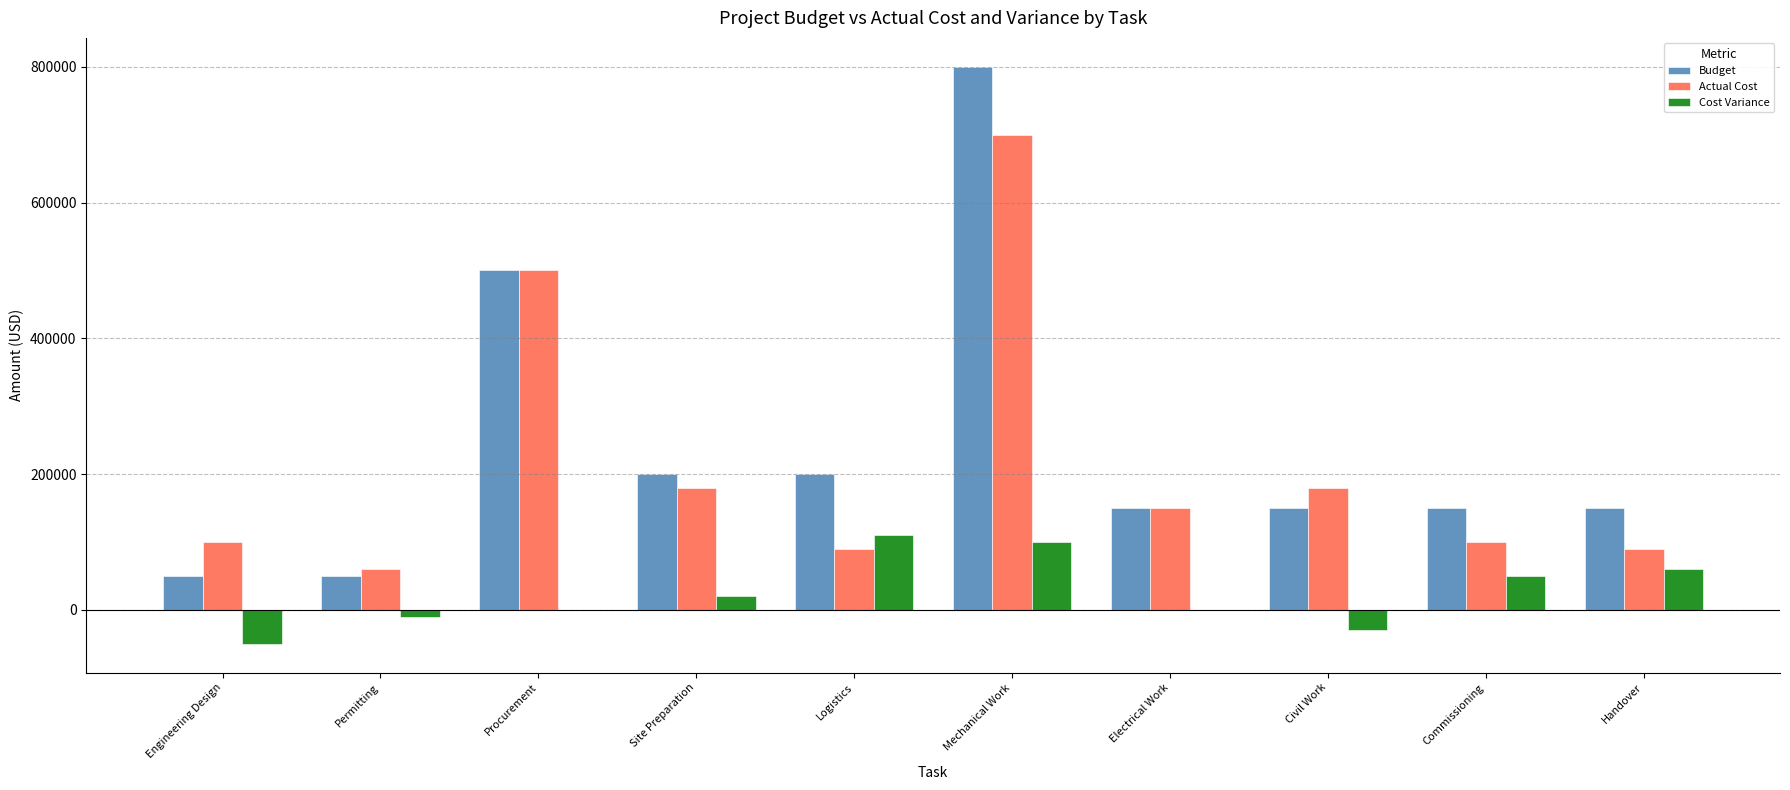

Is it true that Budget equals 150000 at Handover?

True